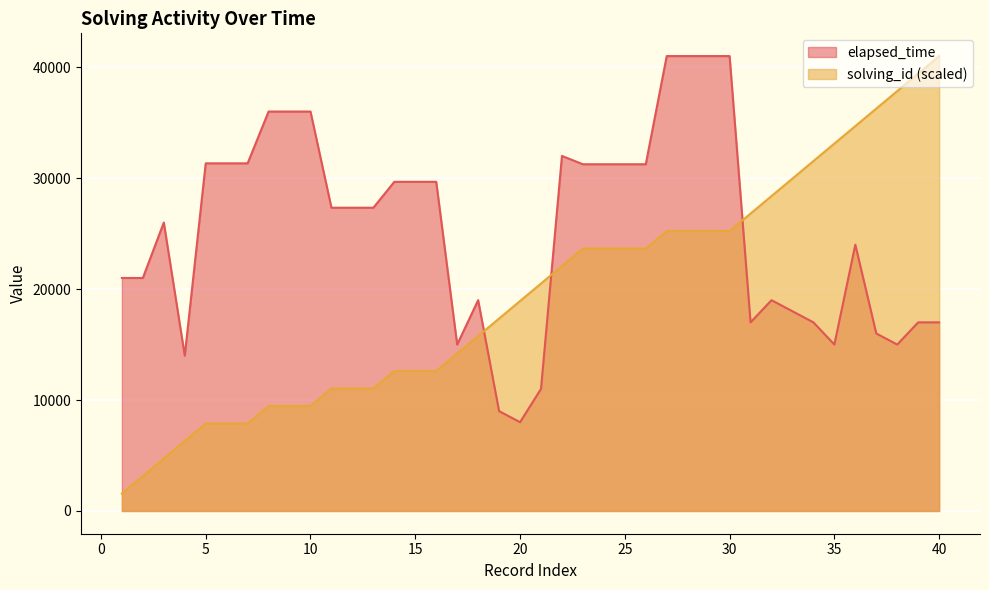

Read the elapsed_time value at 5.

31333.0